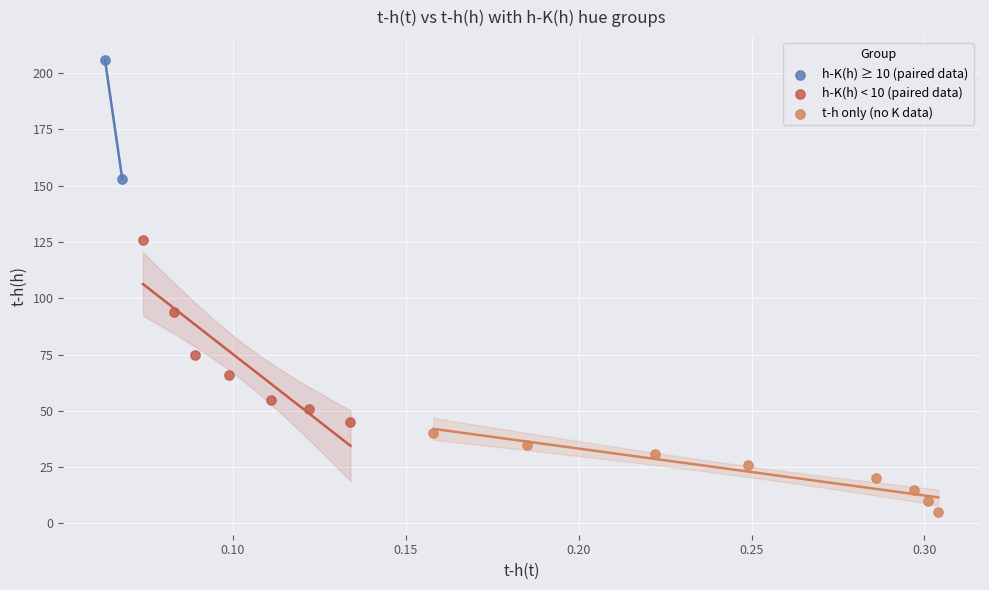

Which series contains the highest Y value?

h-K(h) ≥ 10 (paired data)